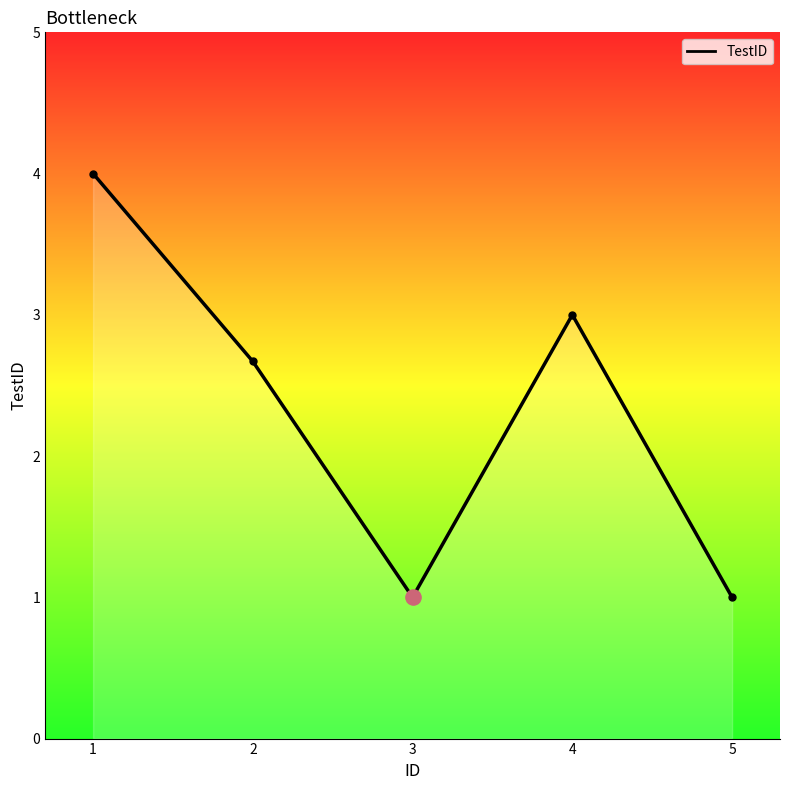

What is the ratio of the value at 5 to the value at 4?

0.3